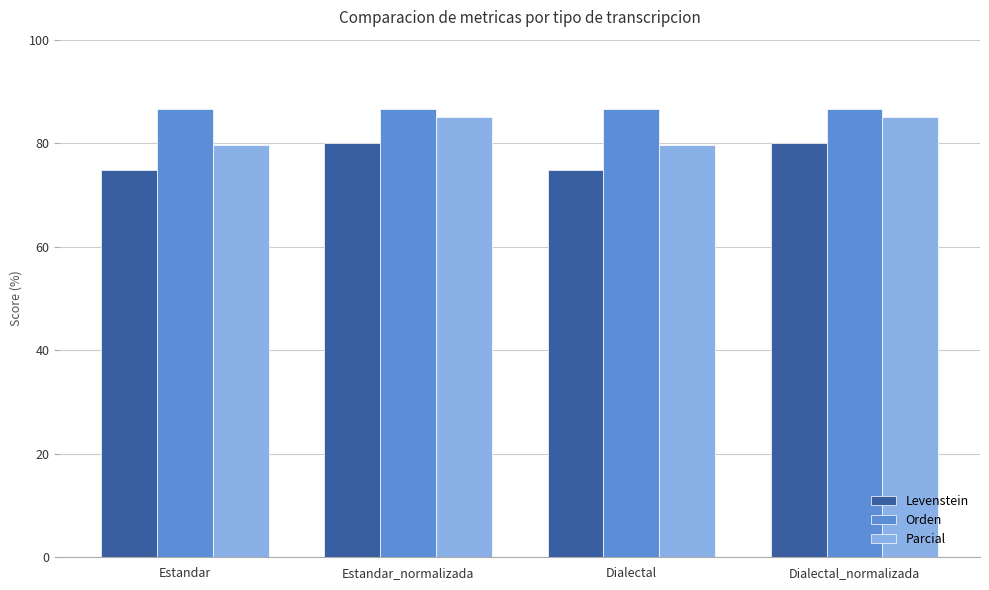

What is the spread (max minus min) of values at Dialectal?

11.7